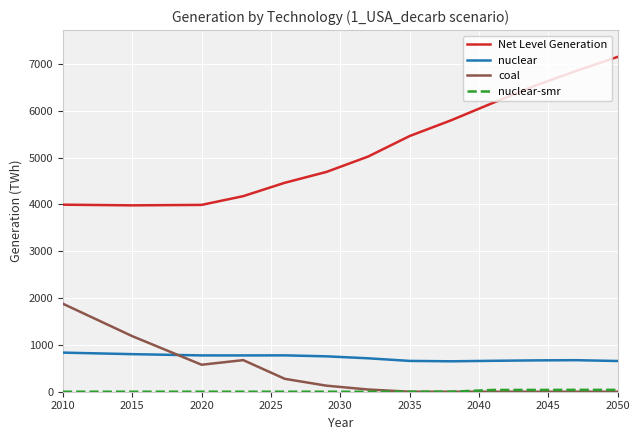

Which series has the widest spread of values?

Net Level Generation